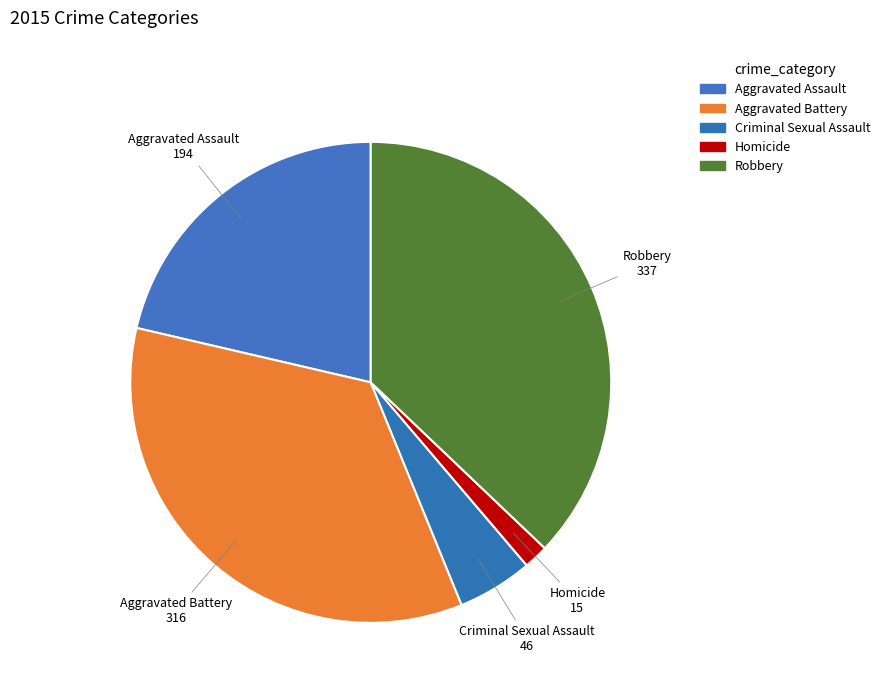

What is the ratio of the value at Criminal Sexual Assault to the value at Homicide?

3.1